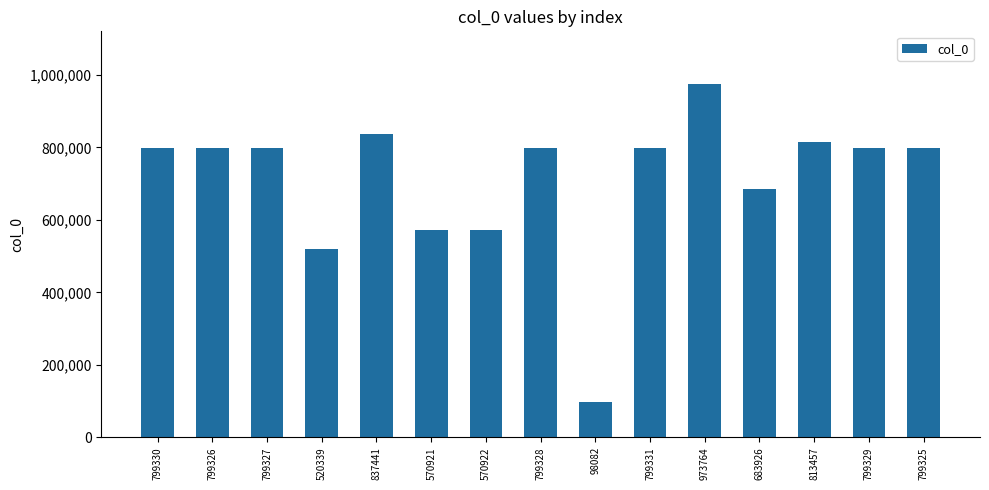

What is the label of the 6th bar from the left?

570921